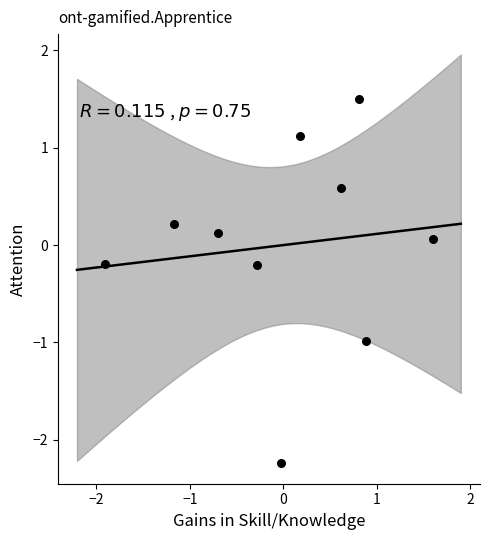

What is the range of X values (max minus min)?

3.5